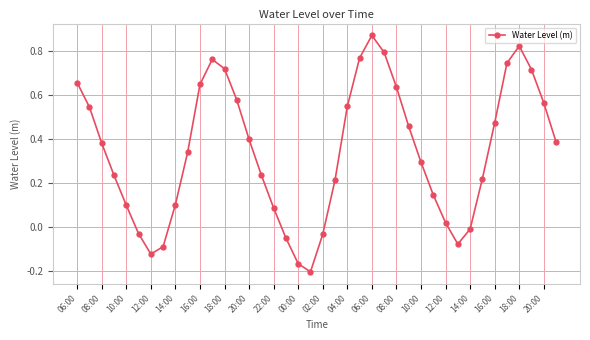

Count the number of data series in this chart.

1